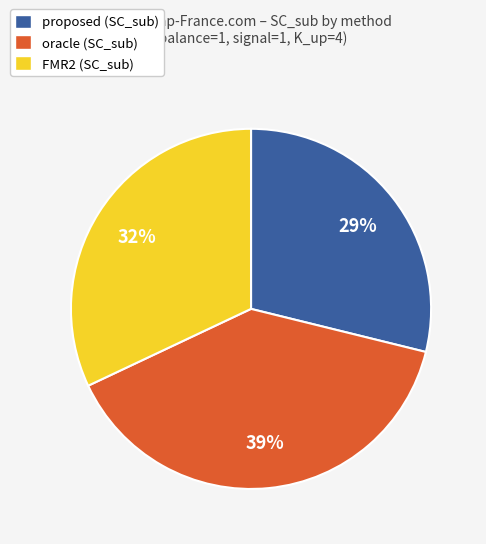

Count the number of slices in the pie.

3